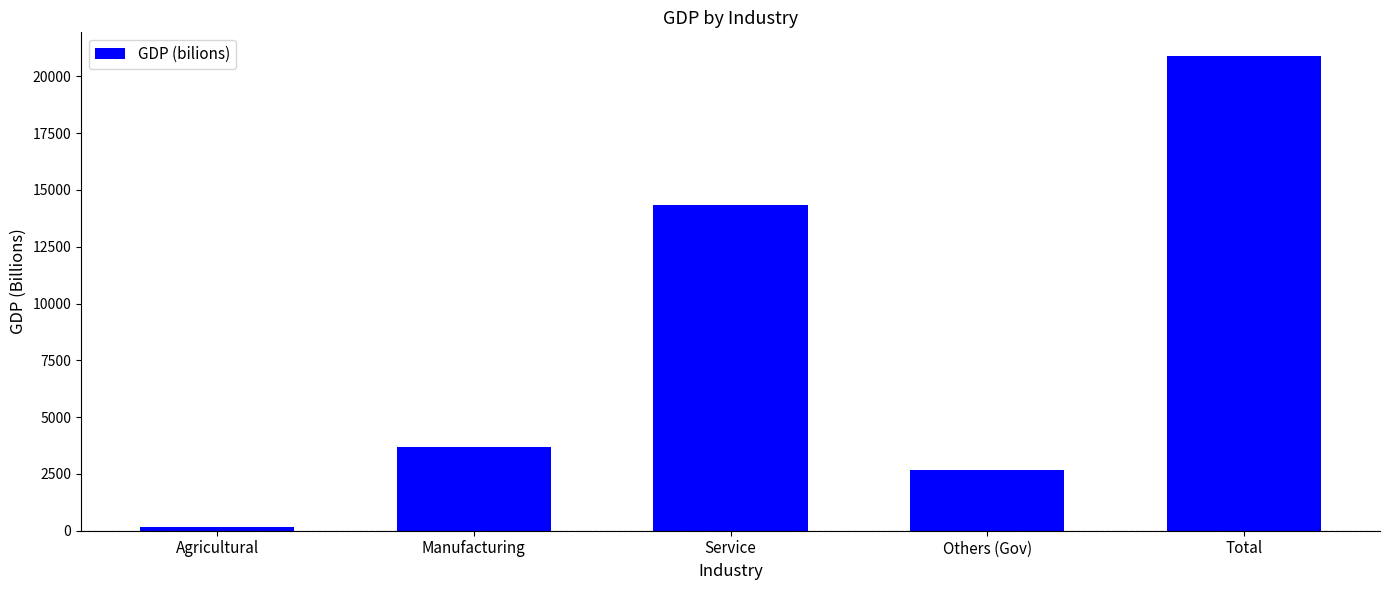

What is the label of the 4th bar from the right?

Manufacturing